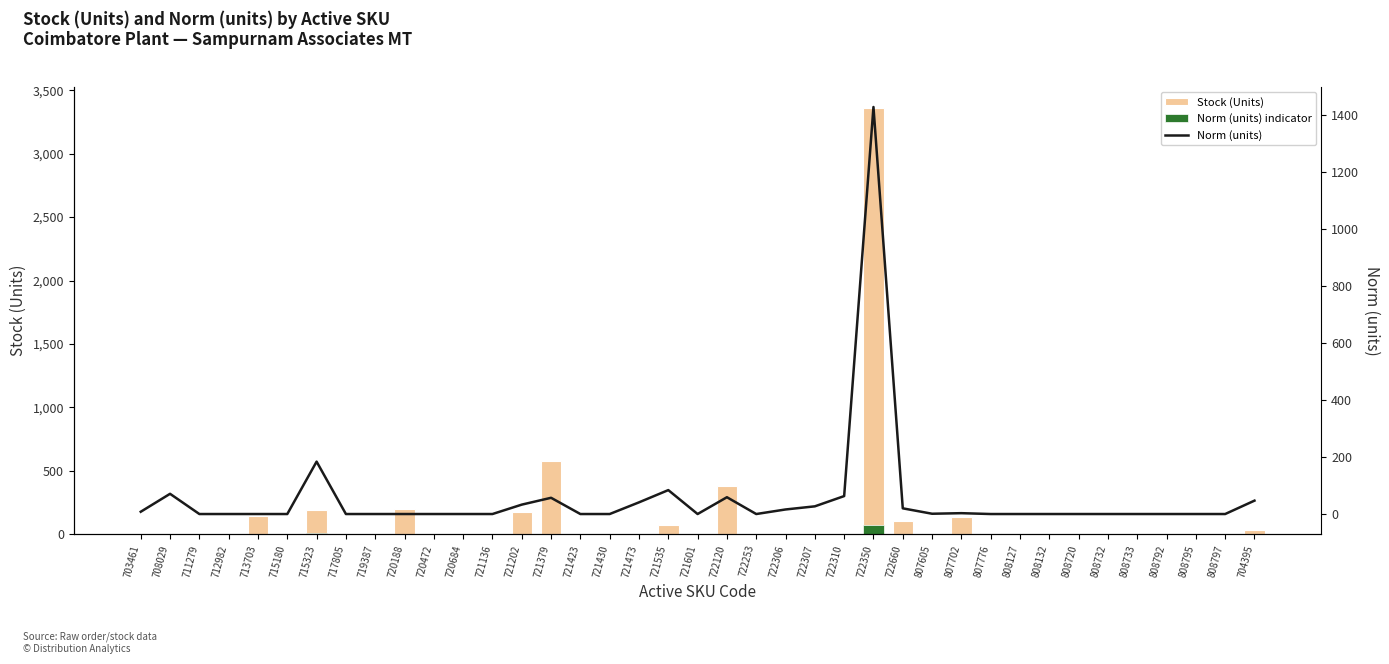

Which has a higher value, 807776 or 722307?

807776